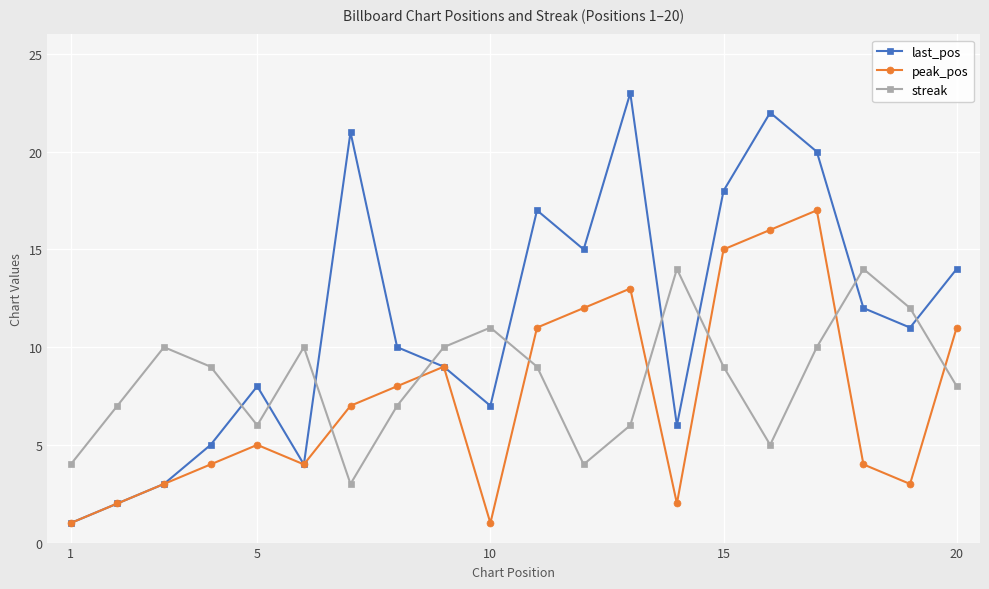

What is the highest value of the last_pos series?

23